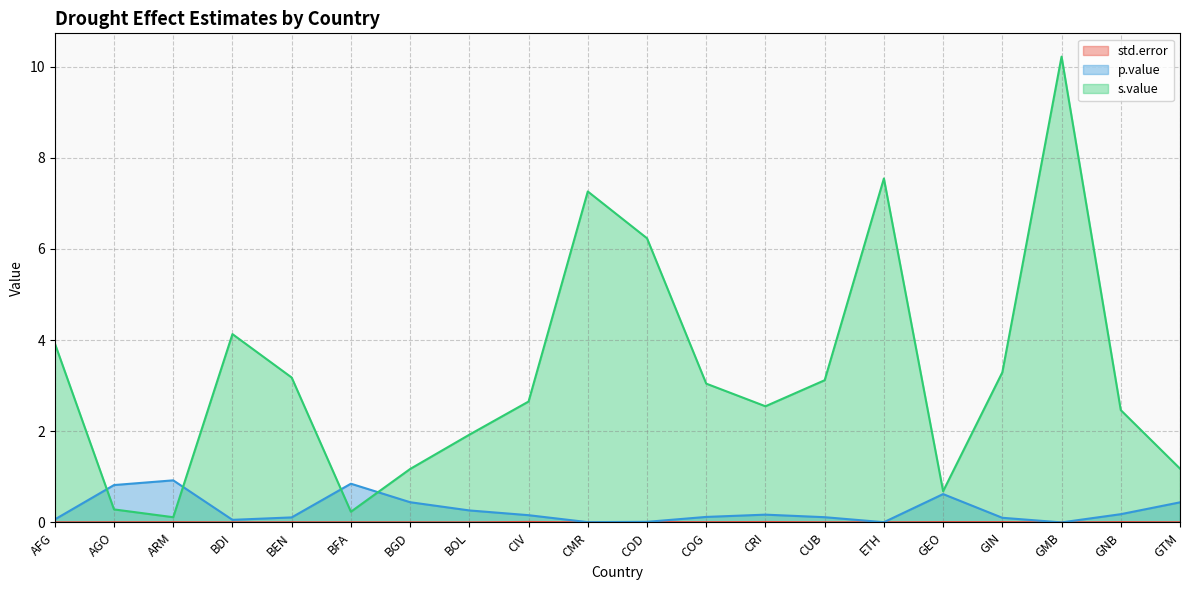

Does the chart have visible grid lines?

Yes